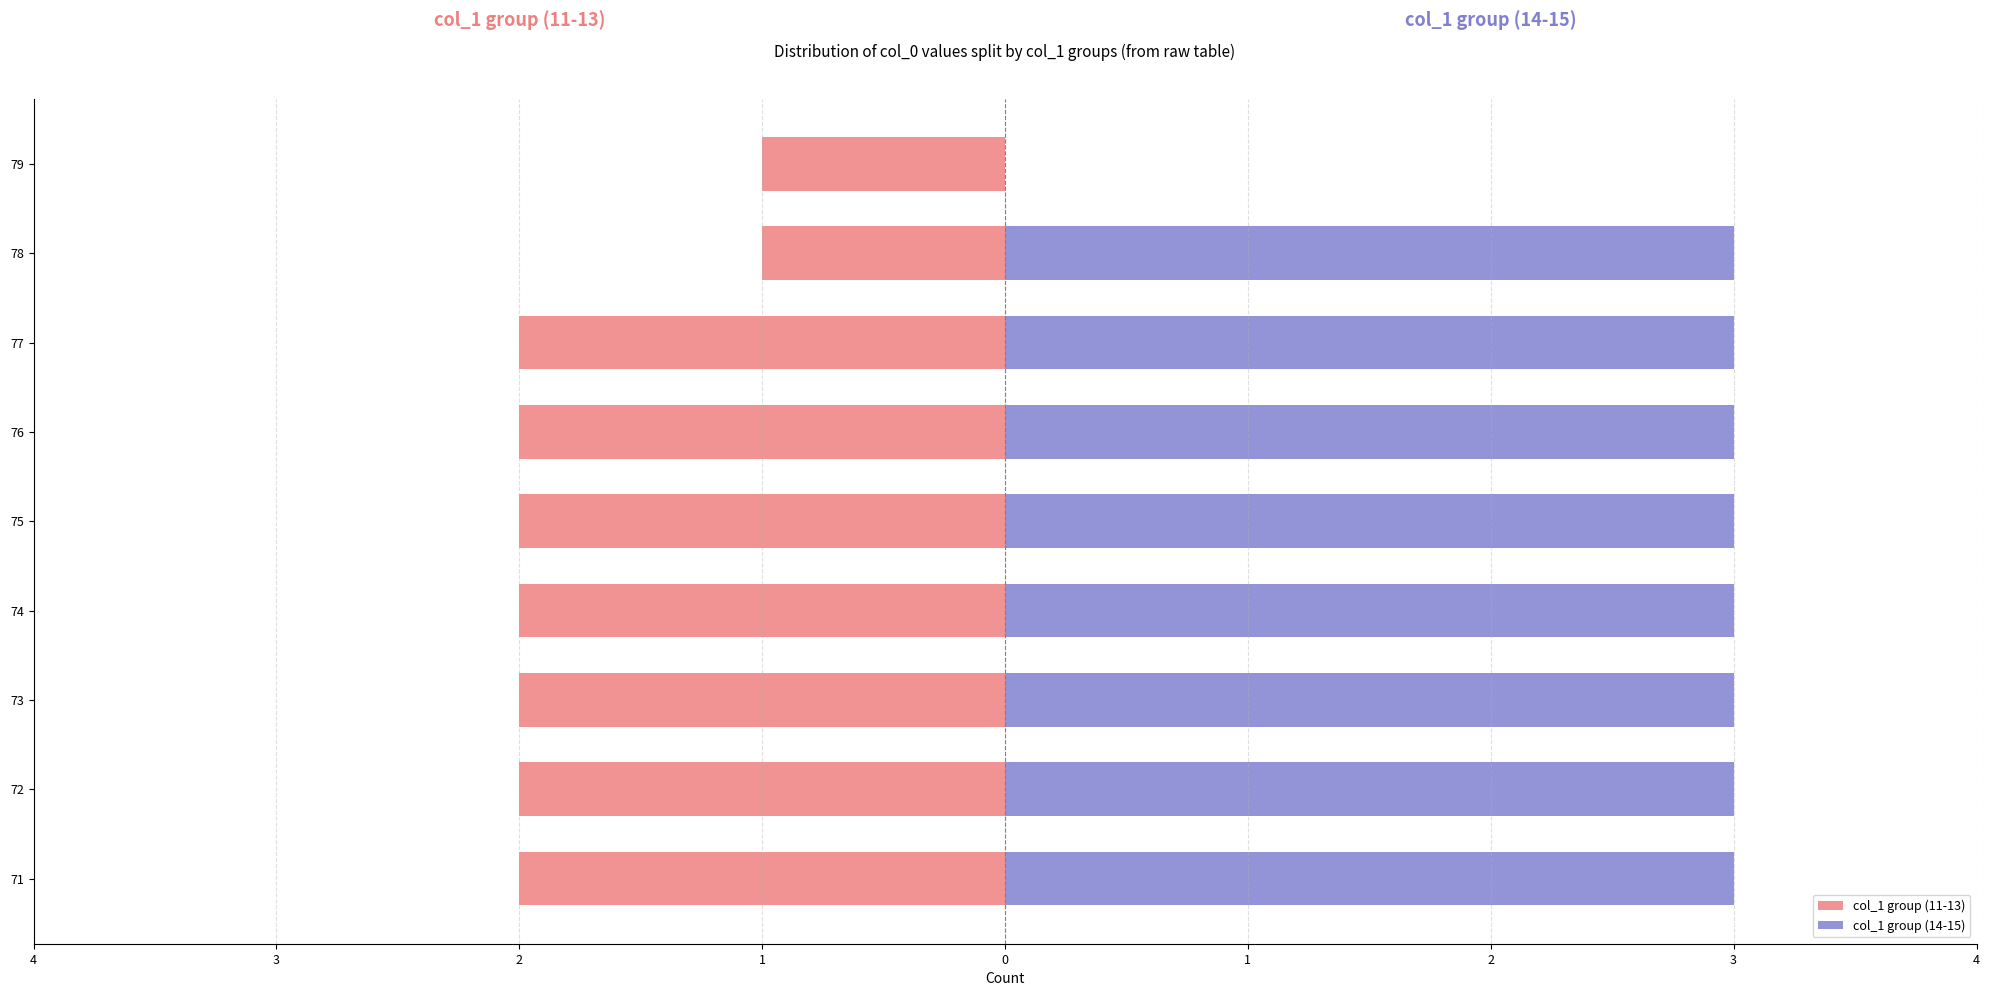

What is the maximum value shown in the chart?

3